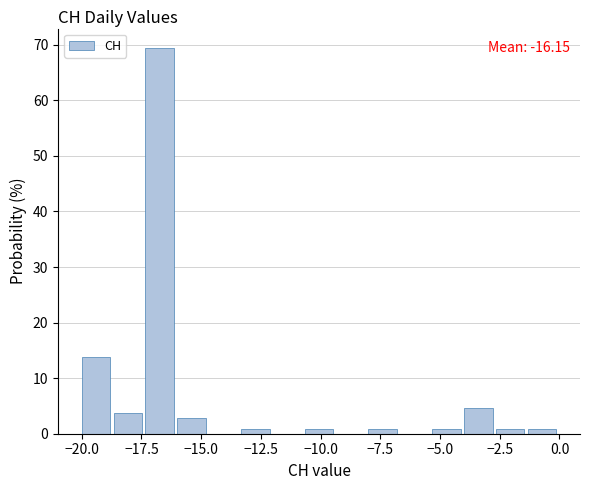

Read against the x-axis, roughly where is the centre of the tallest bar?

-16.5